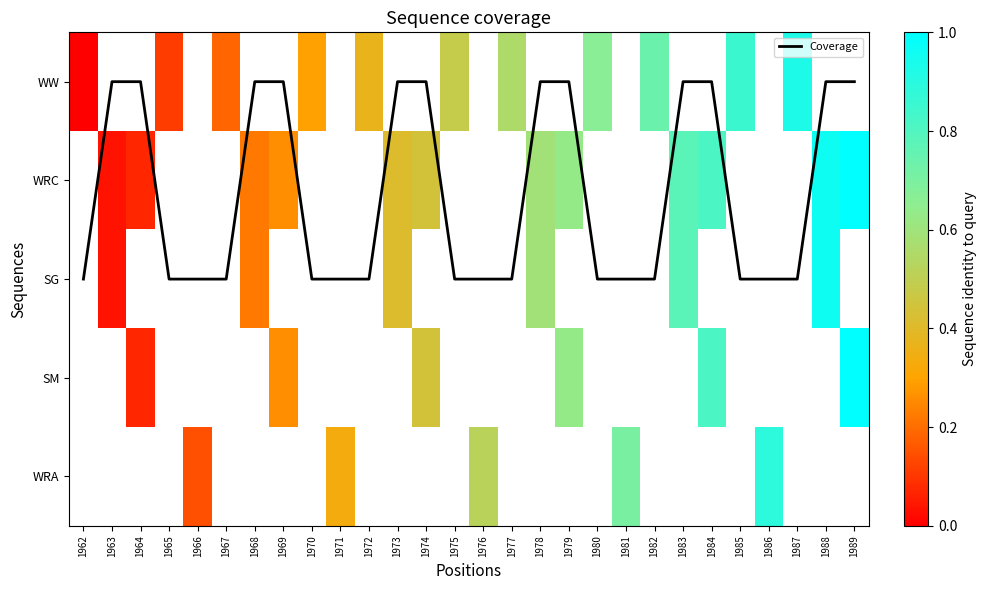

How many data points in Coverage are less than 2?

12